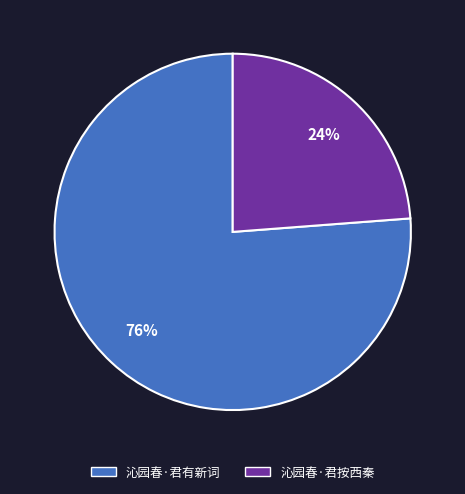

What is the ratio of the value at 沁园春·君有新词 to the value at 沁园春·君按西秦?

3.2